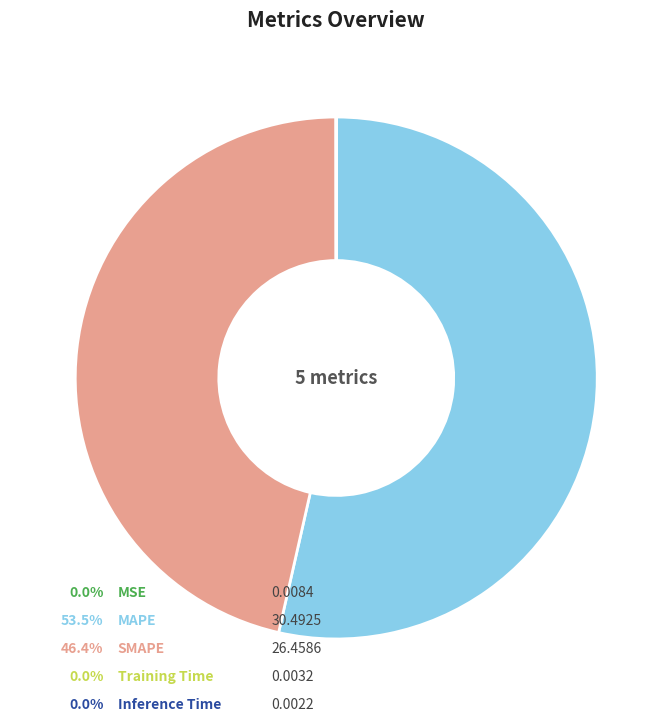

Is there a majority slice in this chart?

Yes